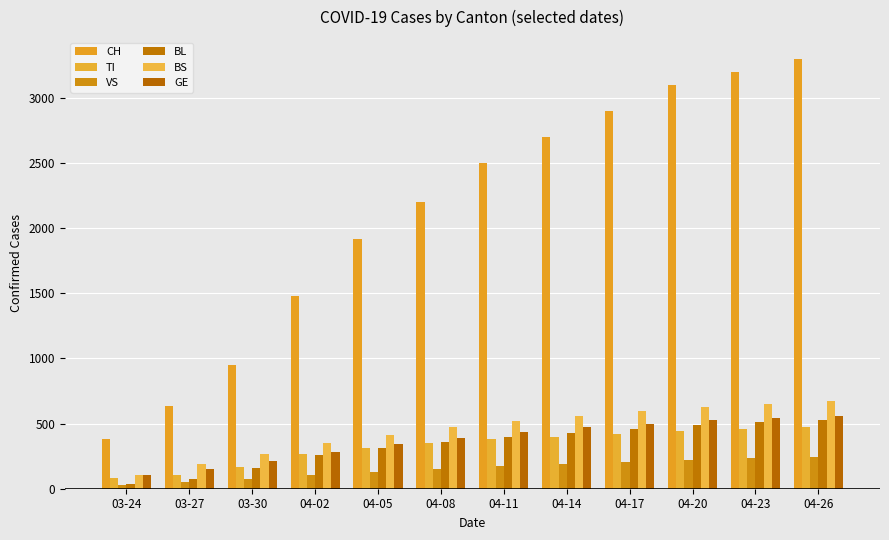

Which series has the largest total across all categories?

CH